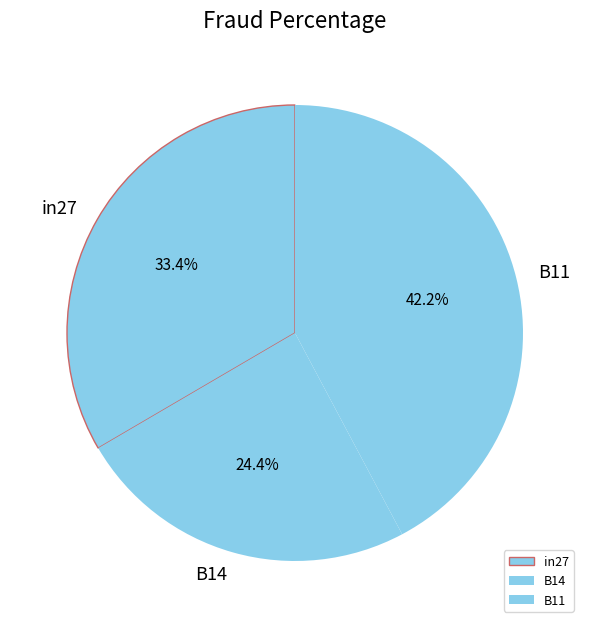

How many slices are in this pie chart?

3